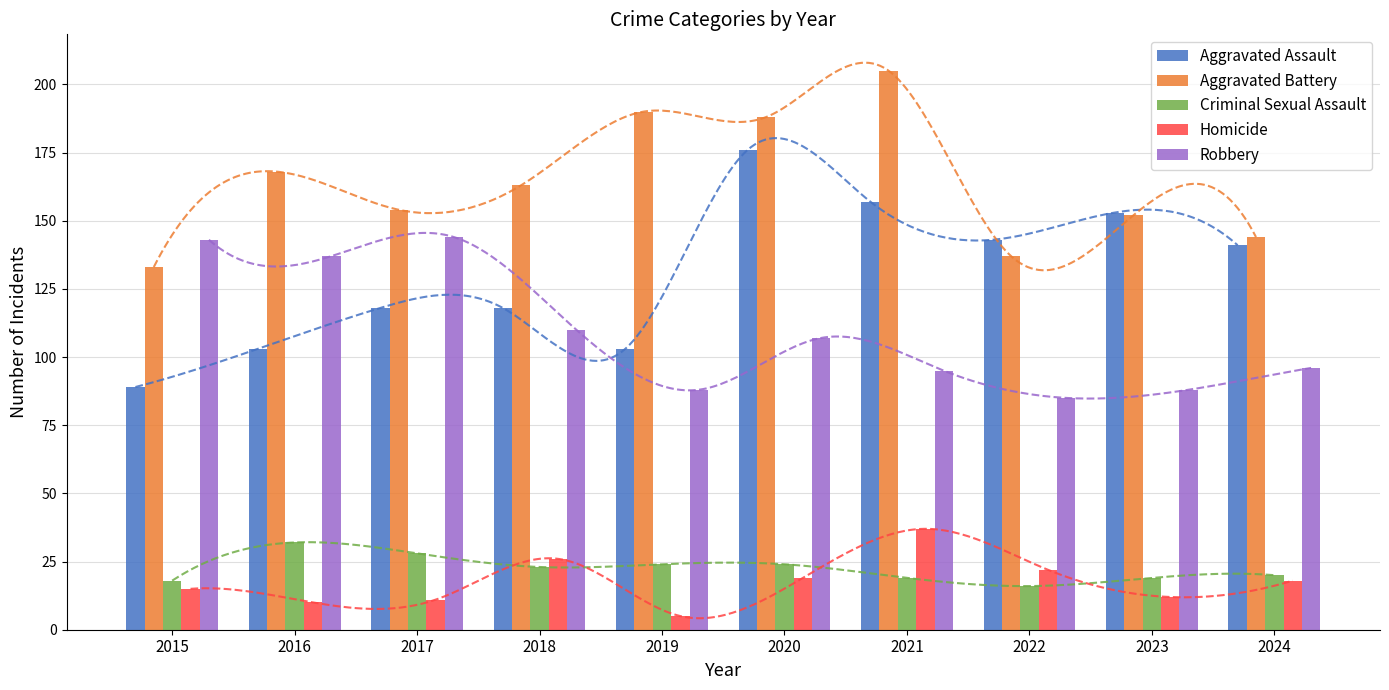

Is the value of Aggravated Battery at 2017 greater than the value of Robbery at 2023?

Yes